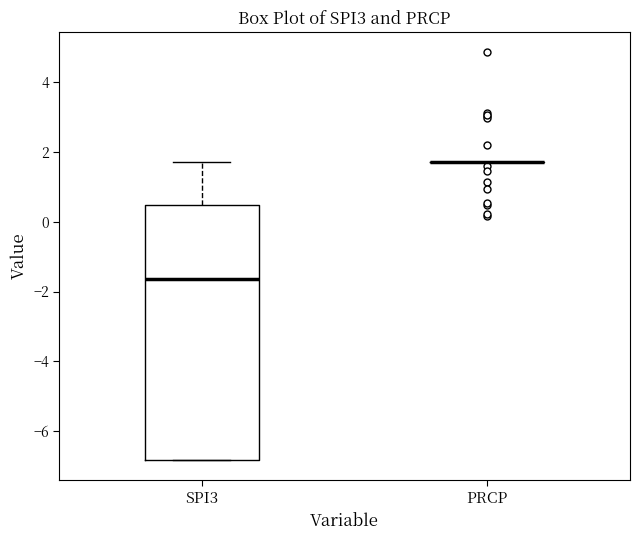

Reading left to right, transcribe this box plot: for each box, give where its median line is, the range the box spans, and where its two whiskers end, as read against the y-axis. The values are not printed on the chart, so give them approximately, as read against the axis.

SPI3: median -1.6, box -6.8 to 0.4, whiskers -6.8 to 1.8
PRCP: box collapsed to a line at 1.8, whiskers 1.8 to 1.8